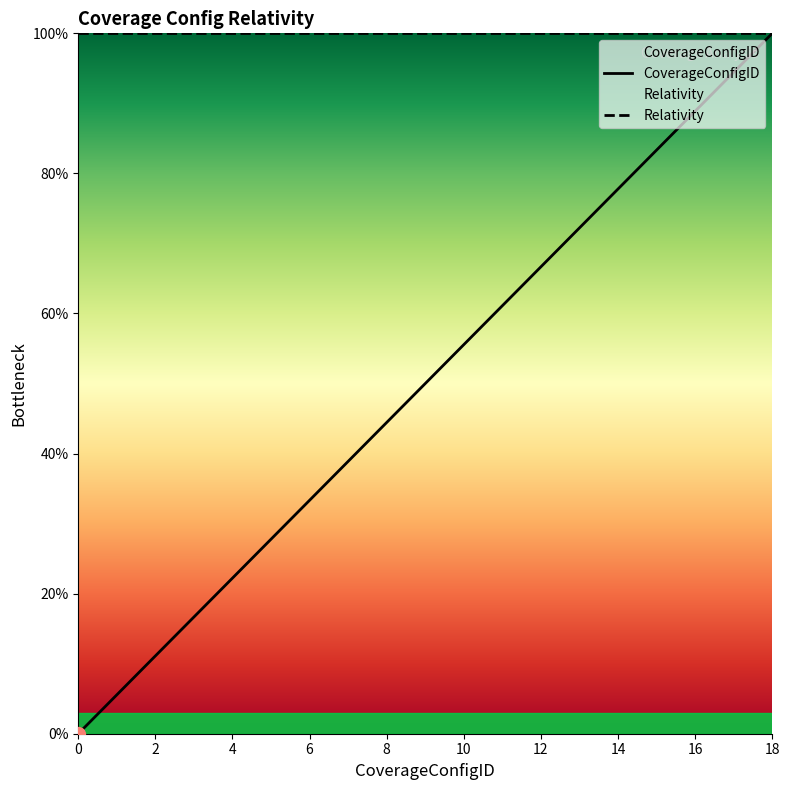

What is the change in value from 1 to 13?

+66.7